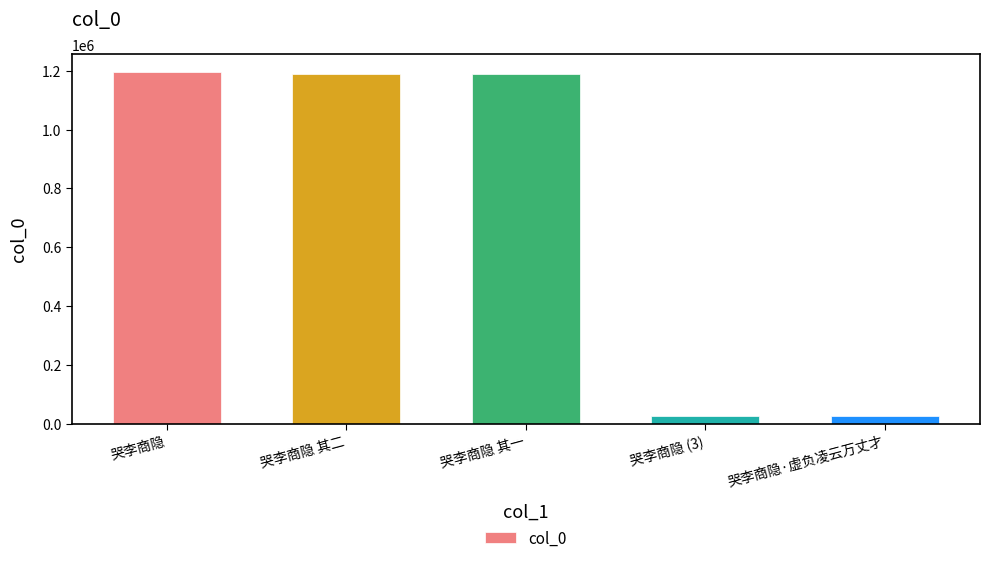

What is the difference between the values at 哭李商隐 其一 and 哭李商隐·虚负凌云万丈才?

1160452